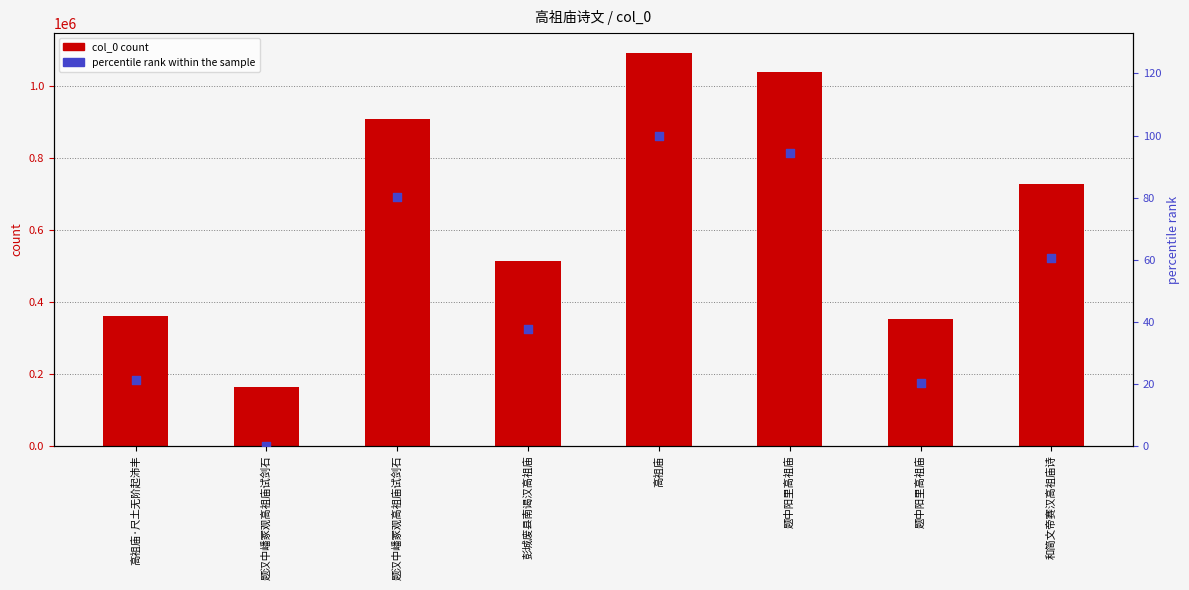

Which series has the largest total across all categories?

col_0